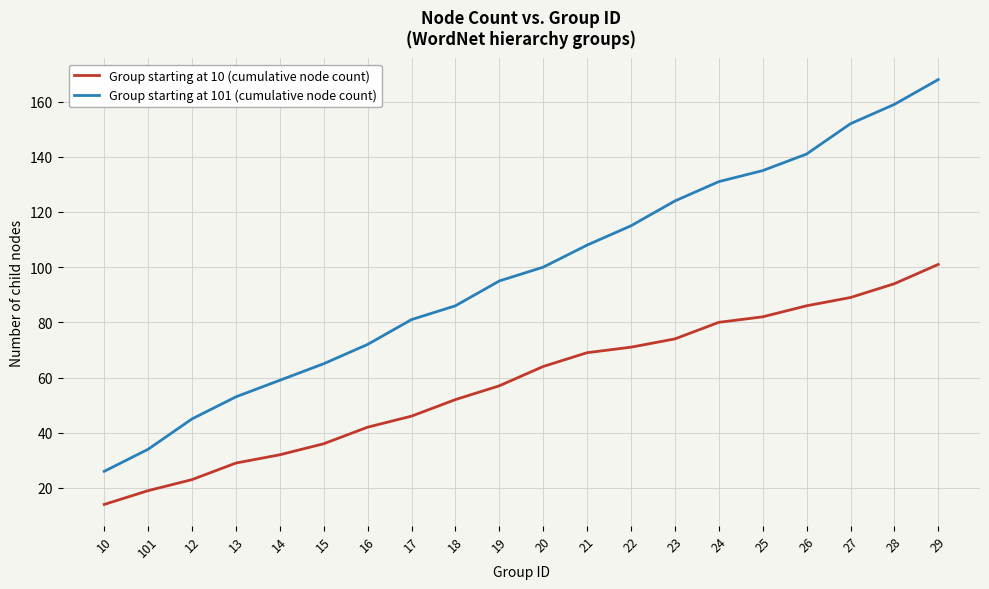

Does the chart have visible grid lines?

Yes